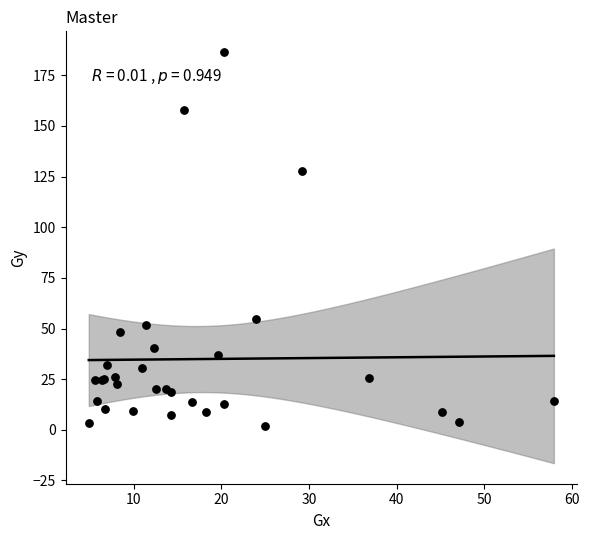

What Y value in the scatter plot is closest to 94?

127.7